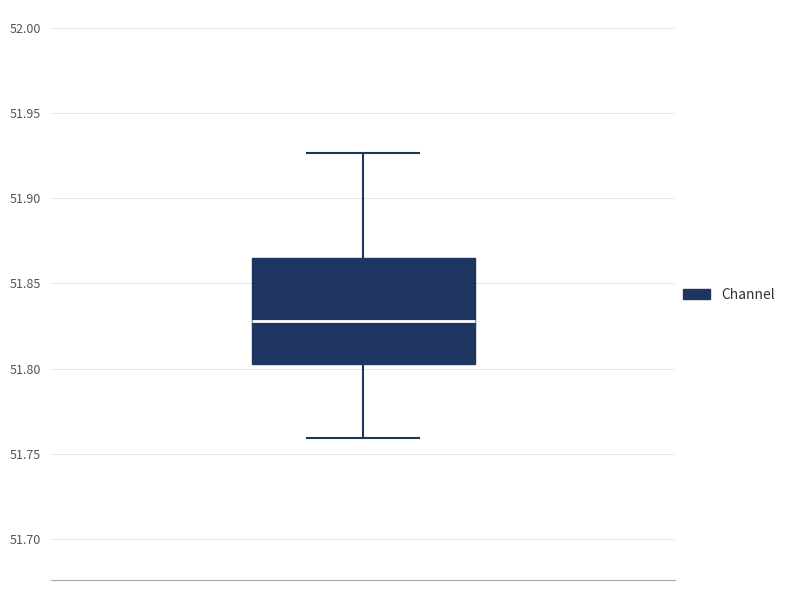

Where does the lower whisker of the box end on the y-axis? The values are not printed on the chart, so give them approximately, as read against the axis.

51.760